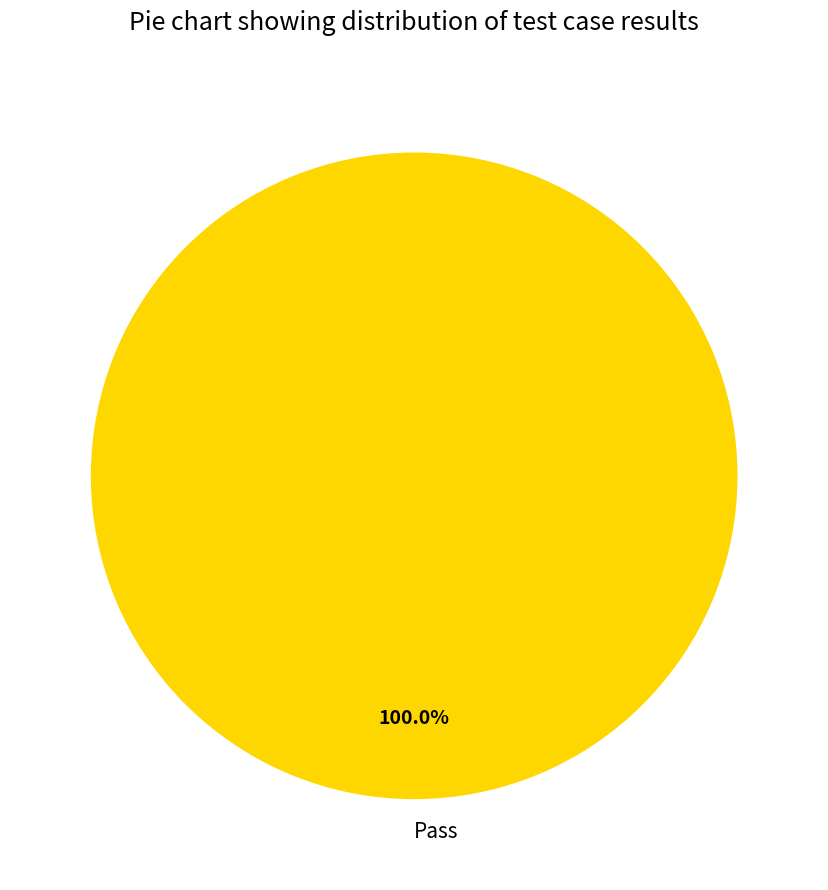

How many segments does this pie chart have?

1